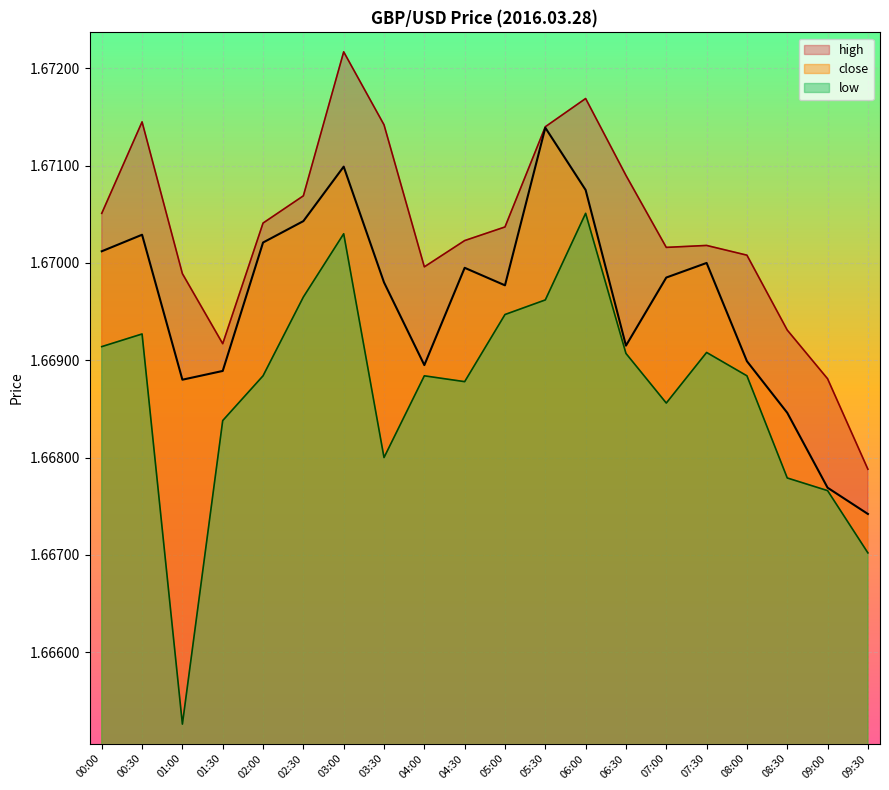

Rank the series by their maximum value, from lowest to highest.

low, close, high